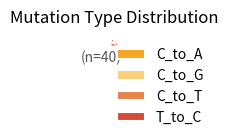

The T_to_C slice represents 15% of the pie. True or false?

False